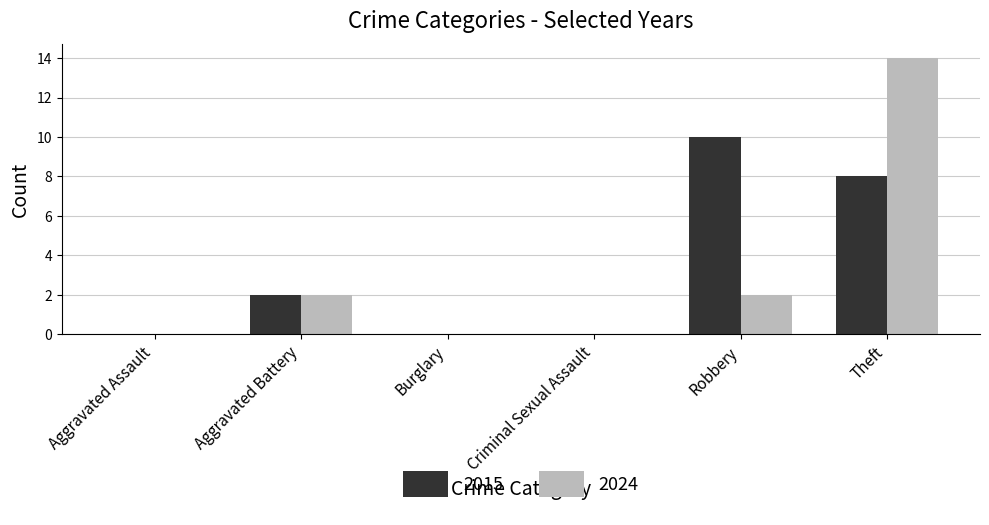

Is it true that 2024 equals 2 at Aggravated Battery?

True